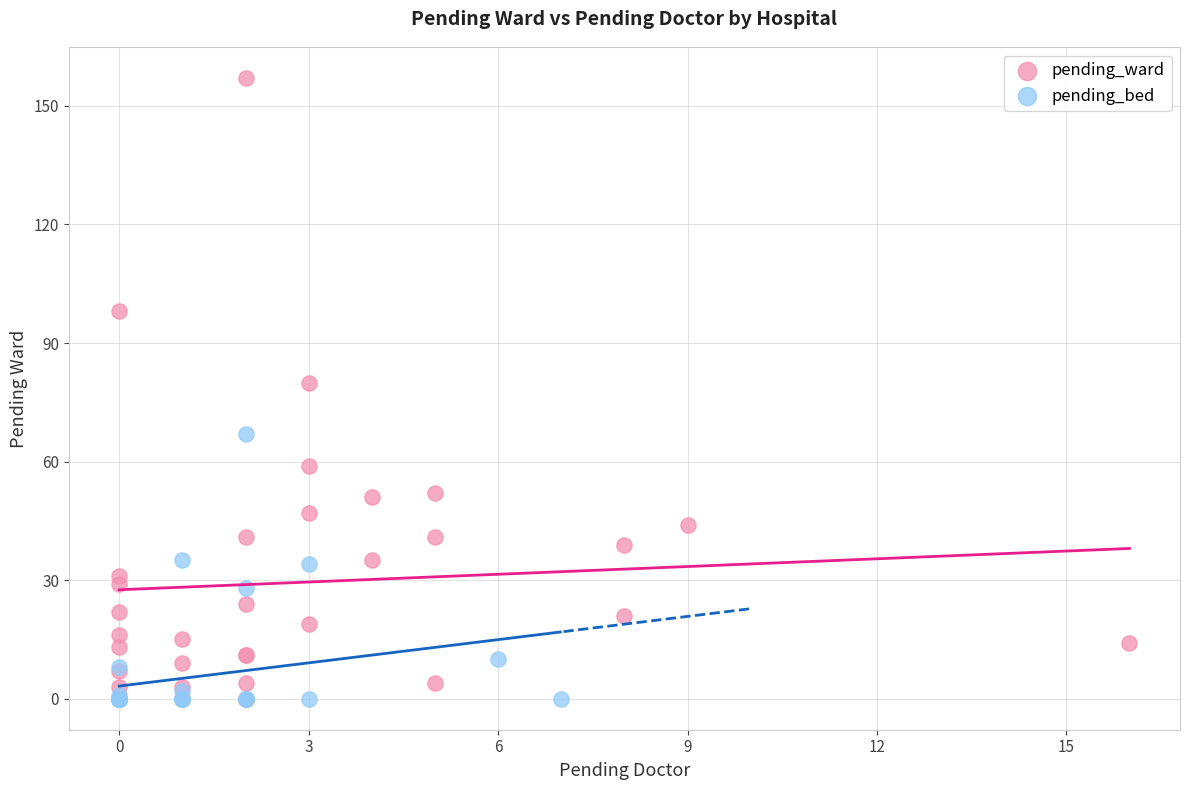

Which series has the widest spread of Y values?

pending_ward